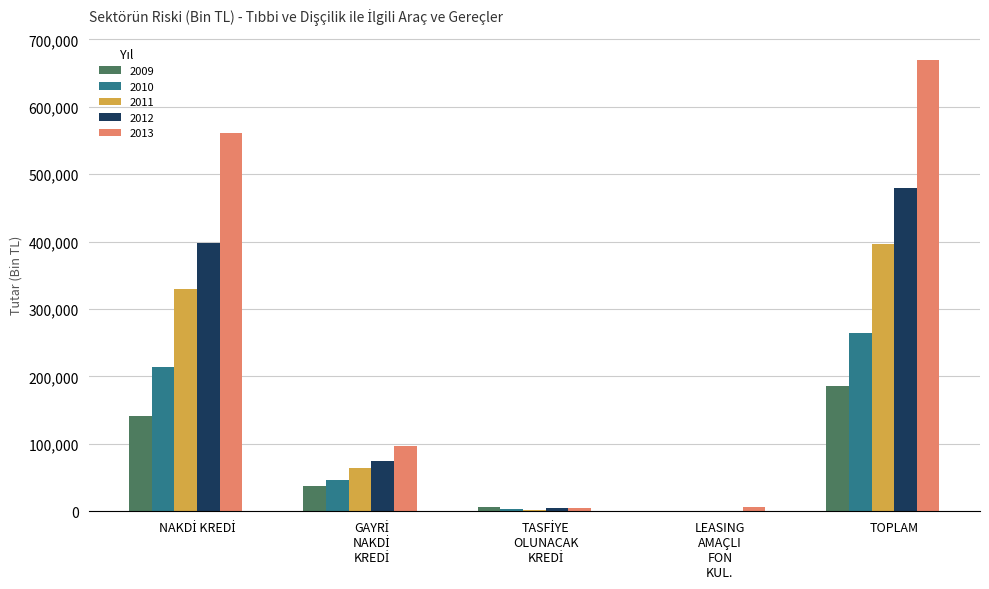

At which category is the sum across all series the highest?

TOPLAM